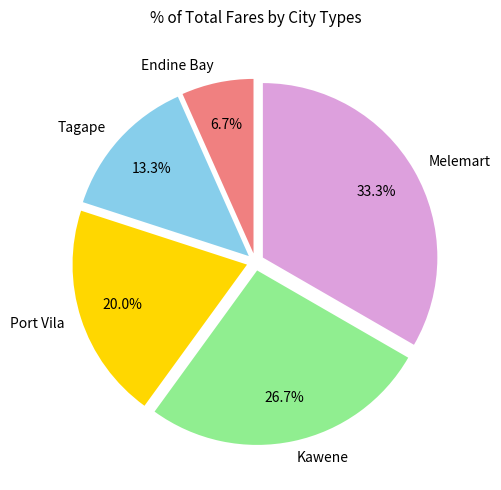

The Endine Bay slice represents 7% of the pie. True or false?

True